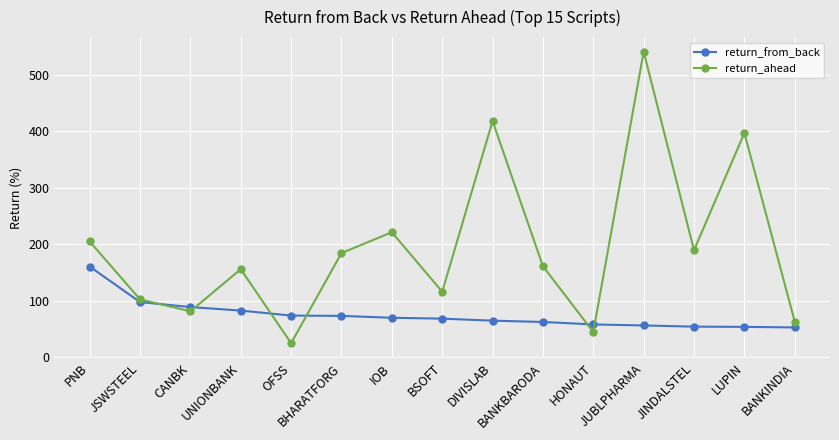

What is the sum of the return_from_back values at UNIONBANK and CANBK?

170.8